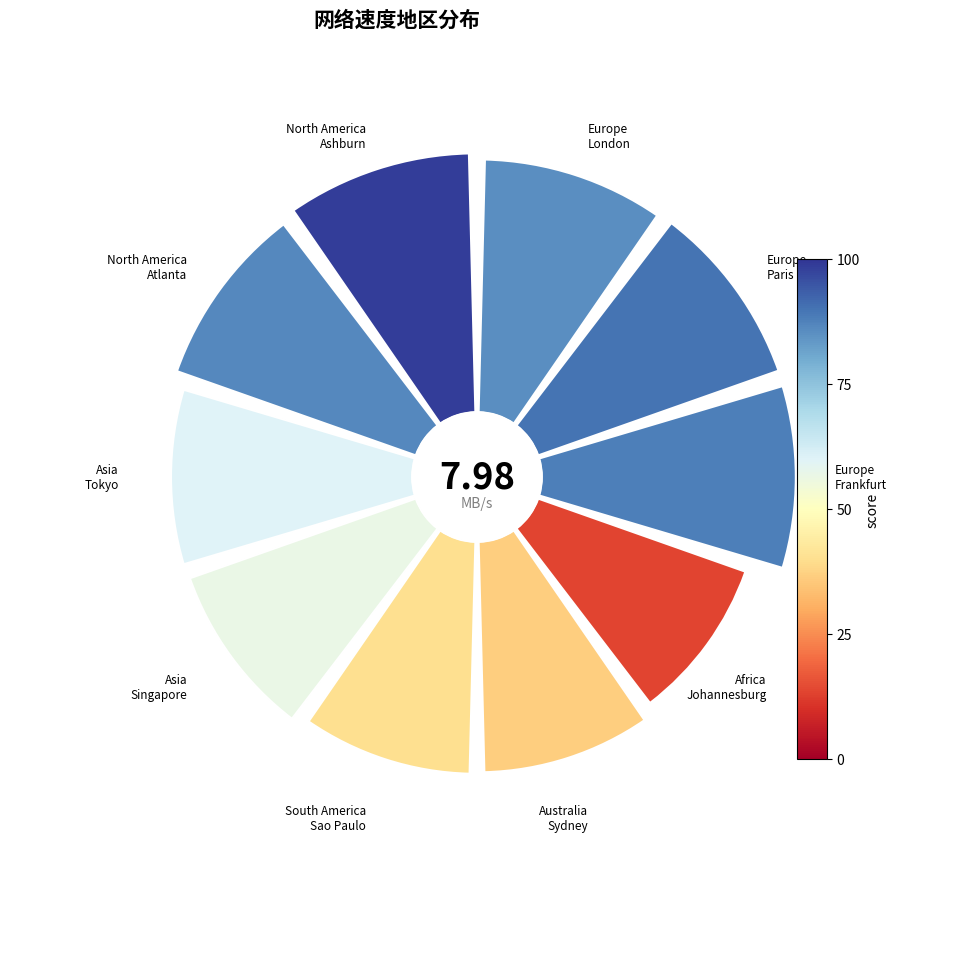

Count the number of slices in the pie.

10